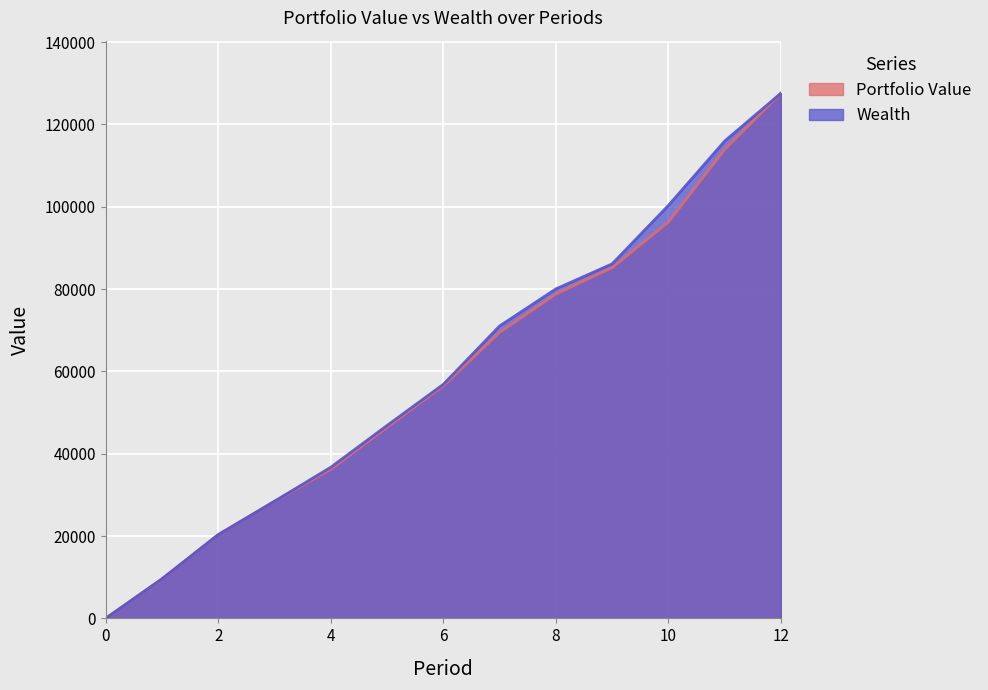

How many positive values does the Wealth series have?

12